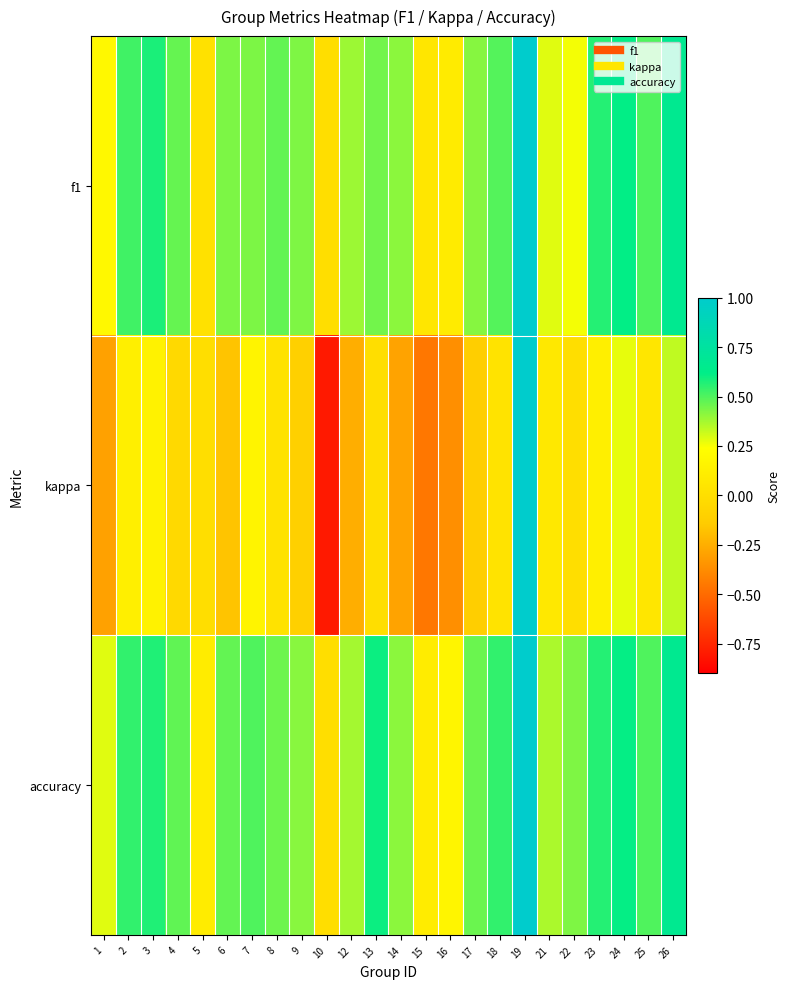

Reading right to left, list all the values displayed in this chart.

f1: 26=0.7	25=0.5	24=0.6	23=0.6	22=0.3	21=0.3	19=1.0	18=0.5	17=0.4	16=0.1	15=0.1	14=0.4	13=0.5	12=0.4	10=0.0	9=0.4	8=0.5	7=0.4	6=0.4	5=0.0	4=0.5	3=0.6	2=0.5	1=0.2
kappa: 26=0.3	25=0.1	24=0.3	23=0.1	22=0.0	21=0.1	19=1.0	18=0.0	17=-0.1	16=-0.4	15=-0.5	14=-0.3	13=0.0	12=-0.2	10=-0.8	9=-0.1	8=0.0	7=0.2	6=-0.2	5=0.0	4=-0.0	3=0.1	2=0.1	1=-0.3
accuracy: 26=0.7	25=0.5	24=0.6	23=0.6	22=0.4	21=0.4	19=1.0	18=0.5	17=0.5	16=0.2	15=0.1	14=0.4	13=0.6	12=0.4	10=0.0	9=0.4	8=0.5	7=0.5	6=0.5	5=0.1	4=0.5	3=0.6	2=0.5	1=0.3